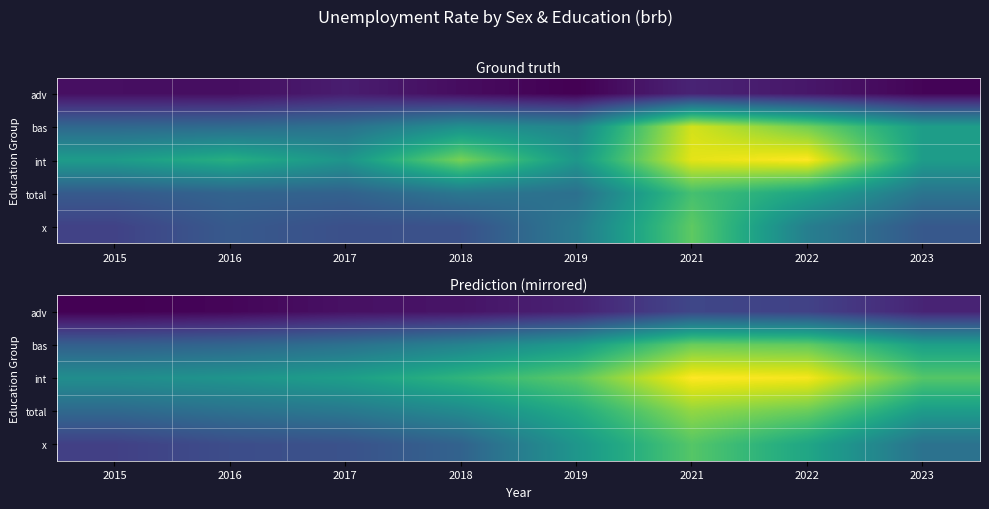

What is the difference between the bas values at 2017 and 2015?

0.5